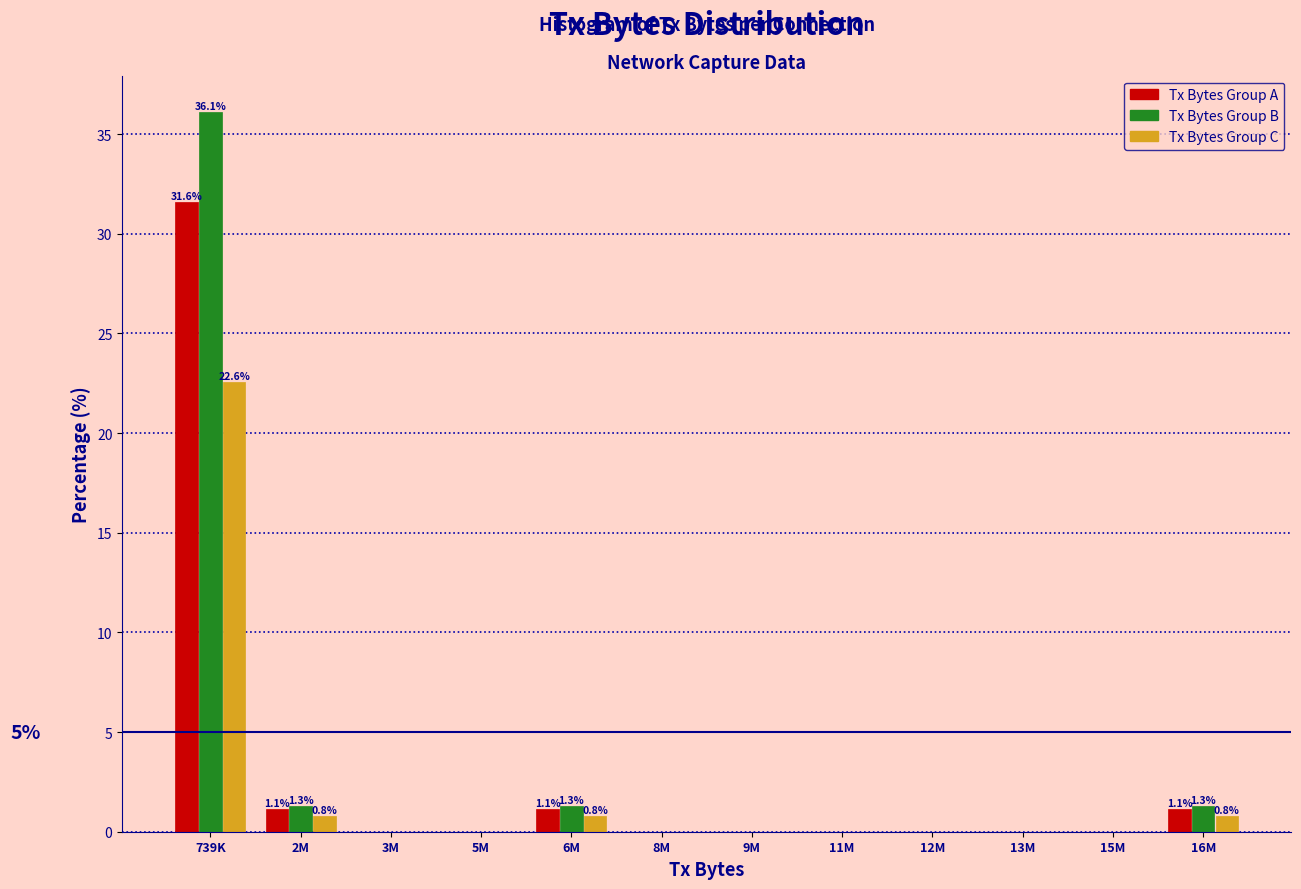

What is the maximum value for Tx Bytes Group B?

36.1